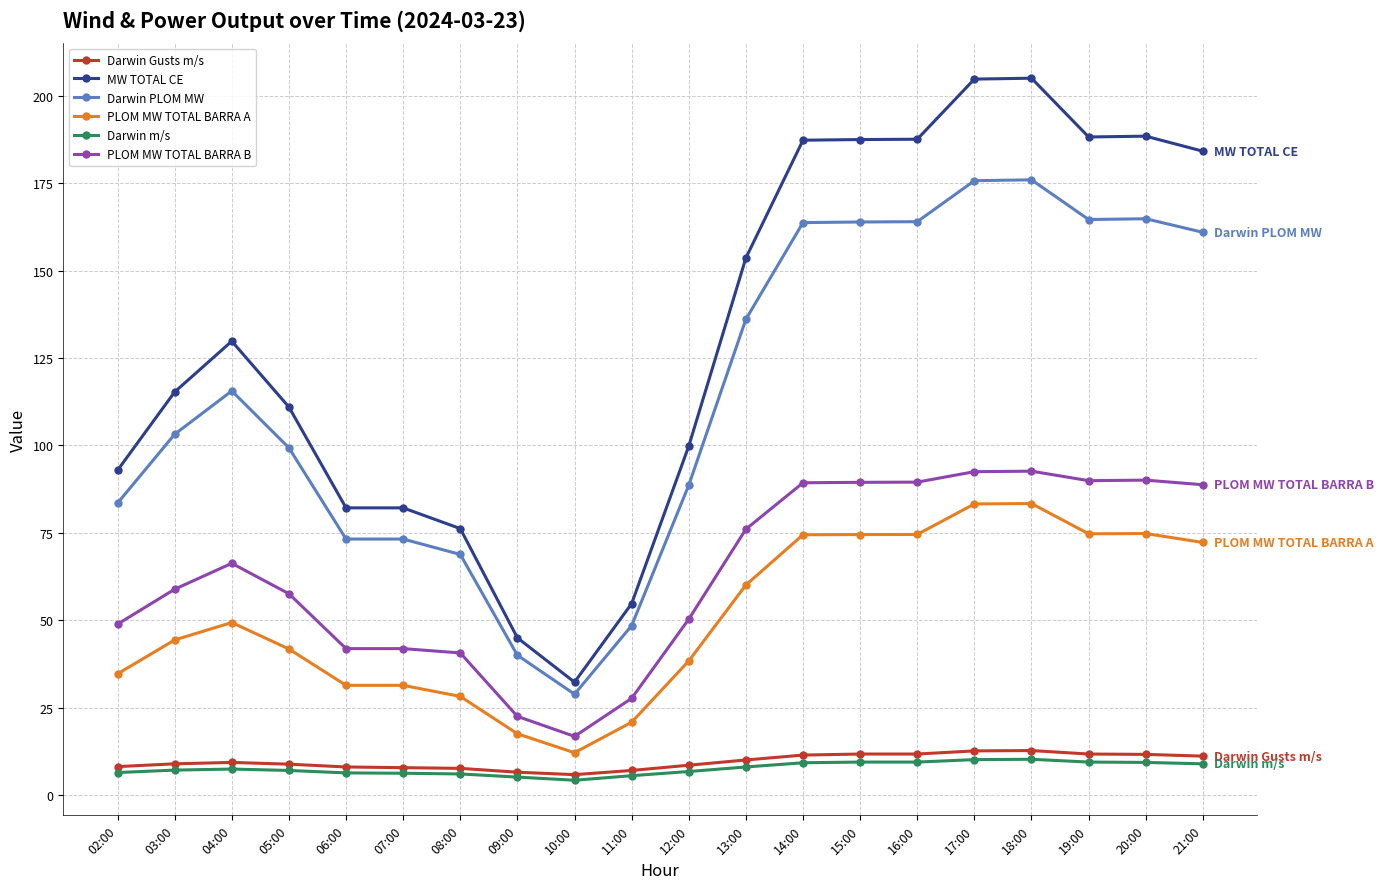

What is the sum of the Darwin m/s values at 12:00 and 09:00?

11.8